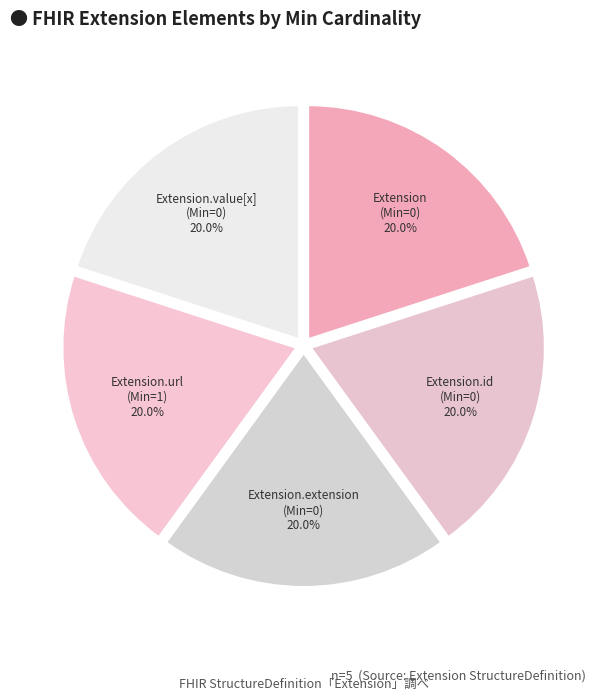

Is the sum of Extension (Min=0) and Extension.url (Min=1) greater than half?

No